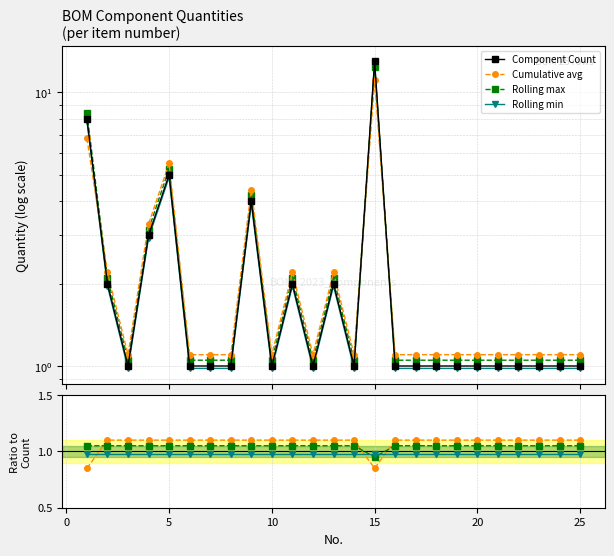

True or false: Rolling max and Component Count cross at least once.

True